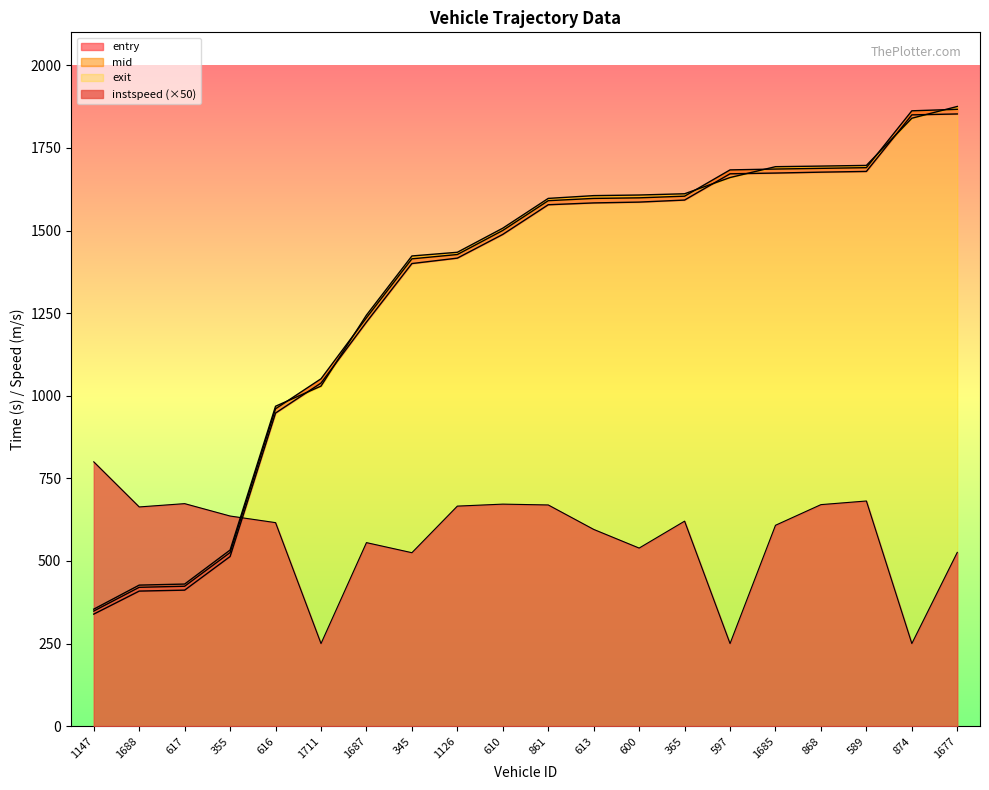

What is the label of the 8th point from the left?

345